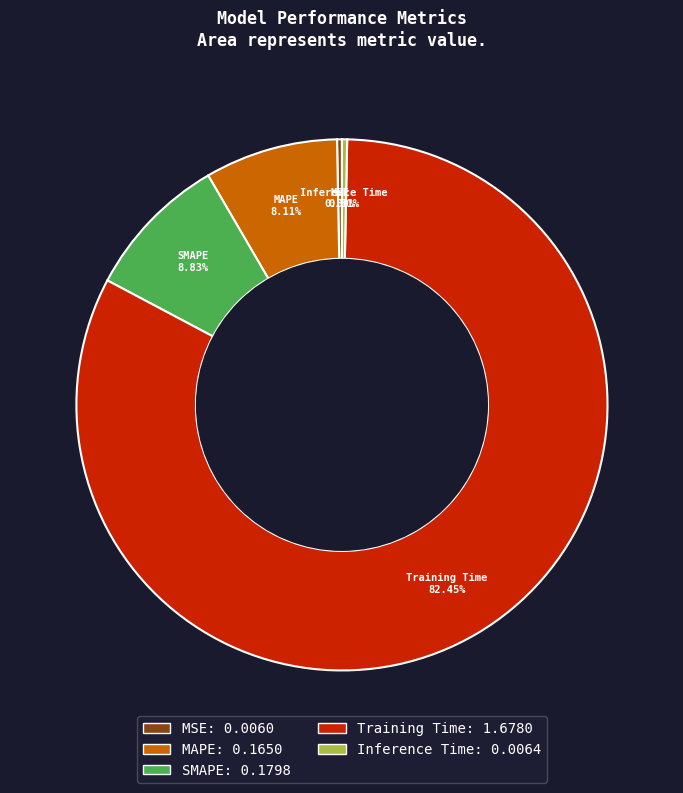

True or false: SMAPE accounts for 3% of the total.

False